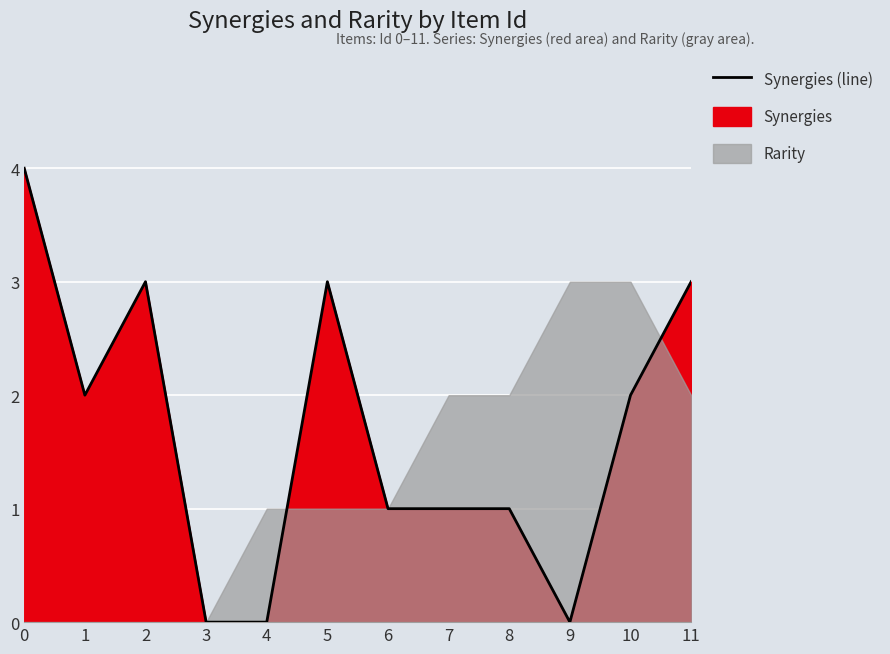

Is it true that the value at 2 is 1?

False